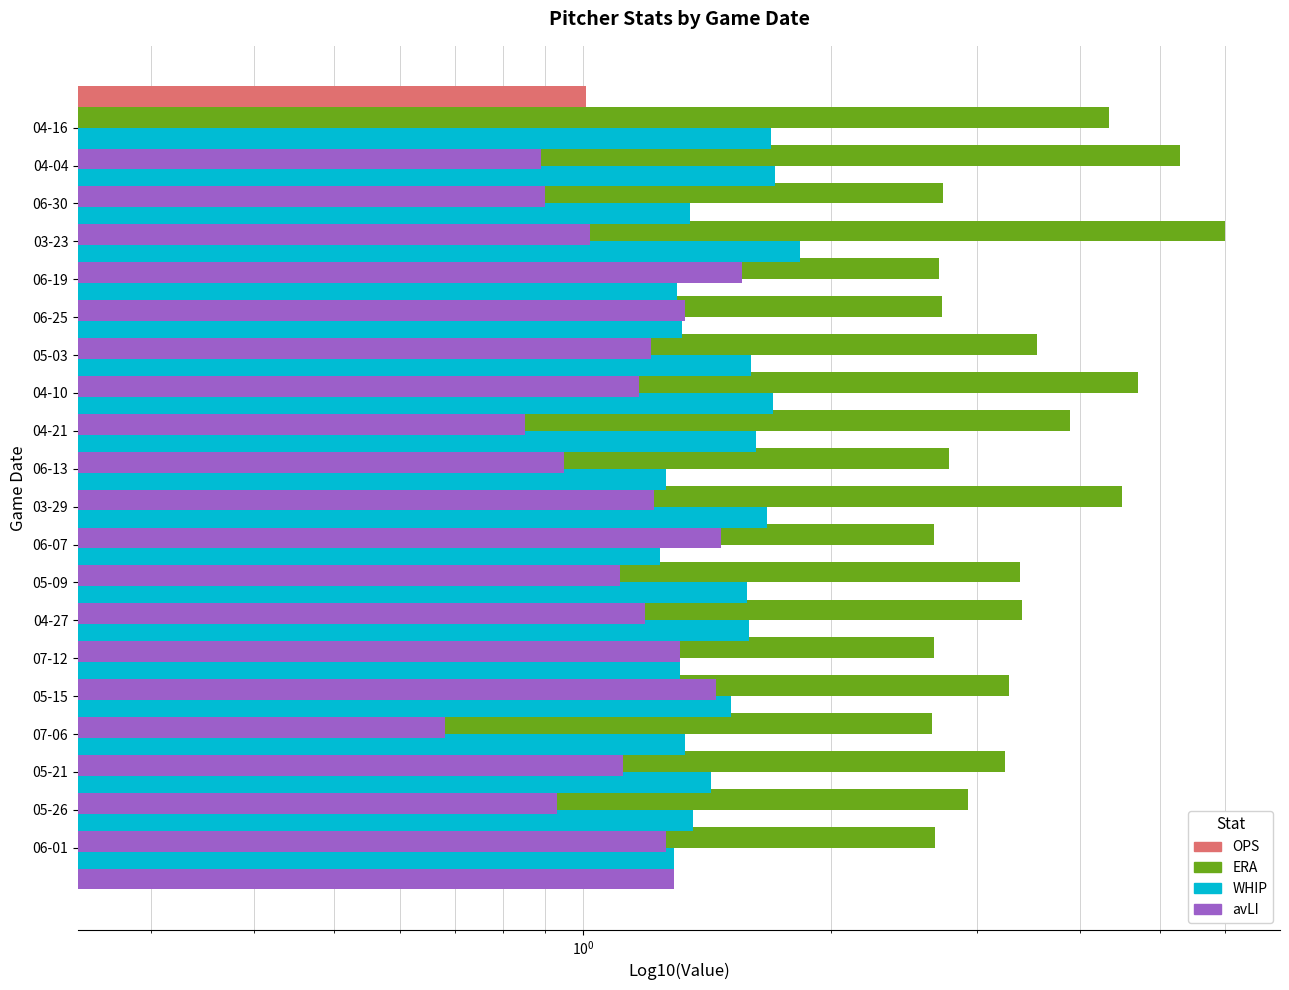

Which series has the largest total across all categories?

ERA